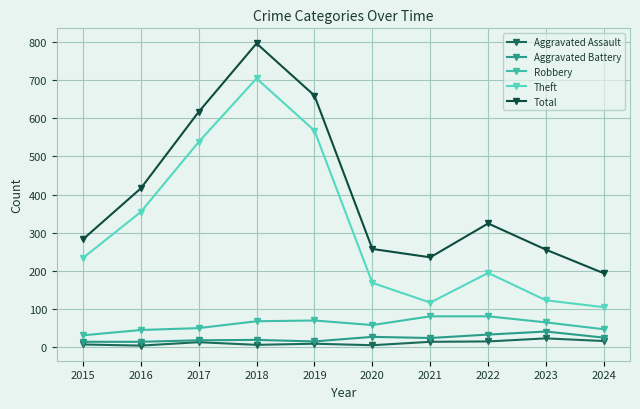

Which series has the largest total across all categories?

Total